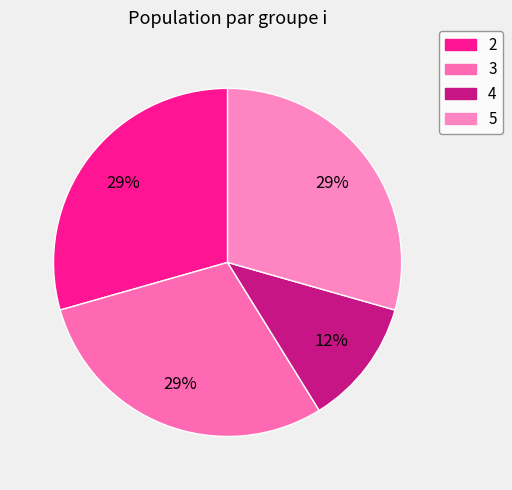

What percentage is the 4 slice, to the nearest percent?

12%